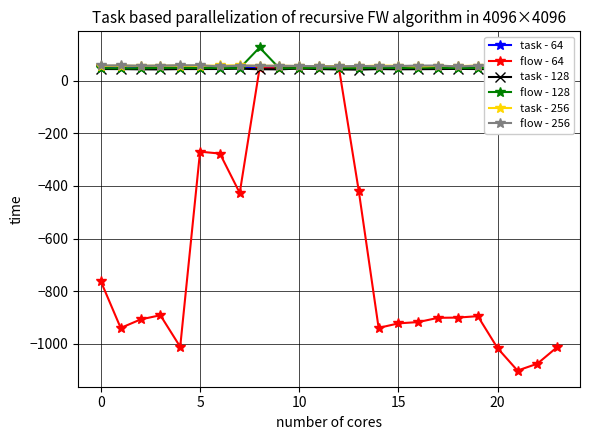

What are all the series names shown in the legend?

task - 64, flow - 64, task - 128, flow - 128, task - 256, flow - 256